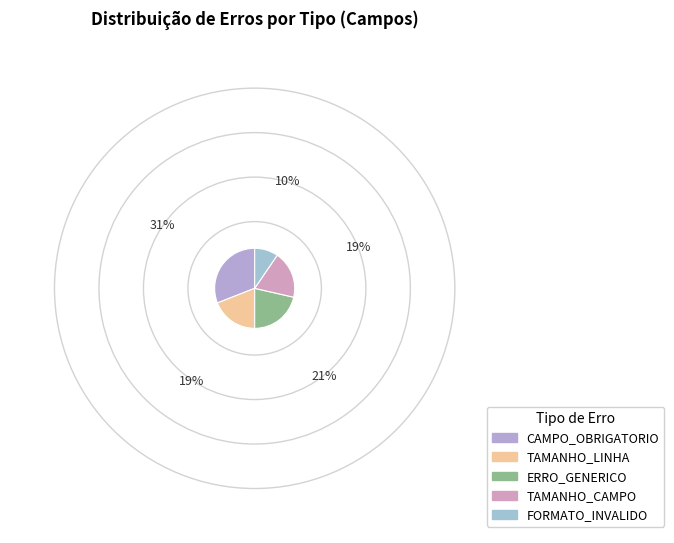

Count the number of slices in the pie.

5